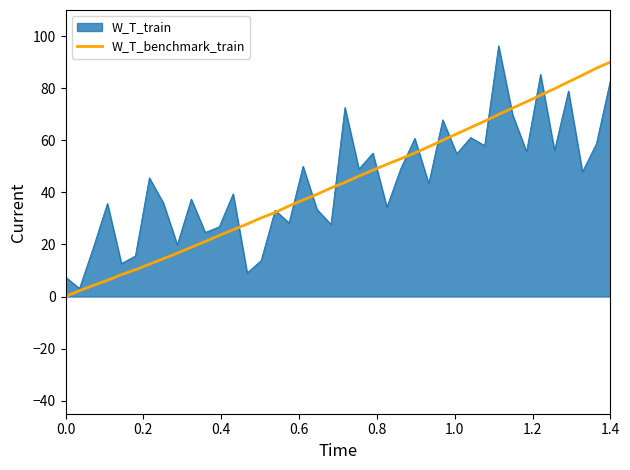

What is the lowest value of the W_T_train series?

3.1